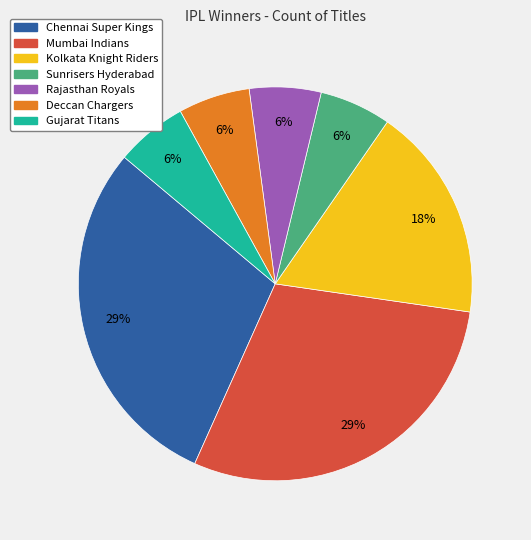

Does Mumbai Indians represent more than half of the total?

No